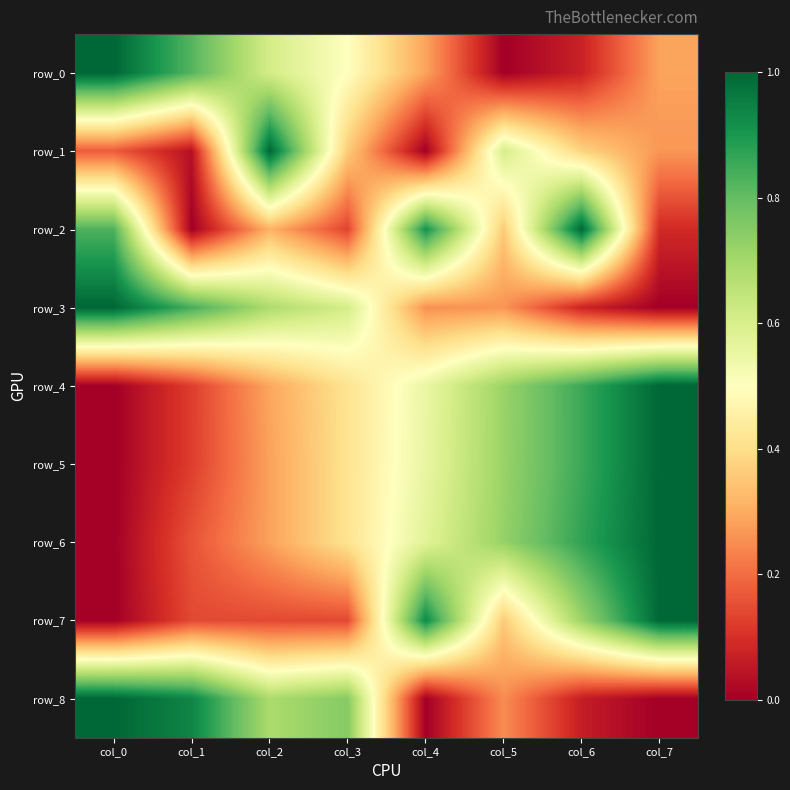

What is the total value across all series at col_6?

4.9